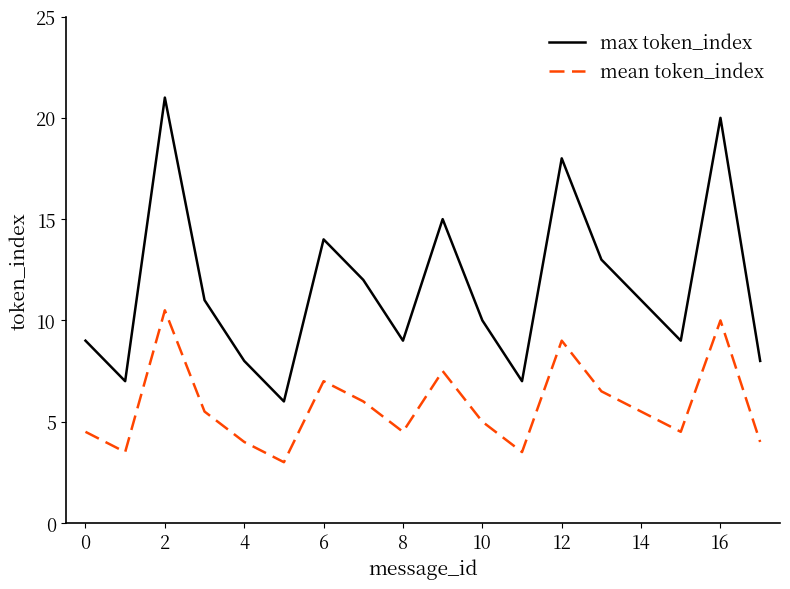

List the series in order of their overall mean, lowest first.

mean token_index, max token_index